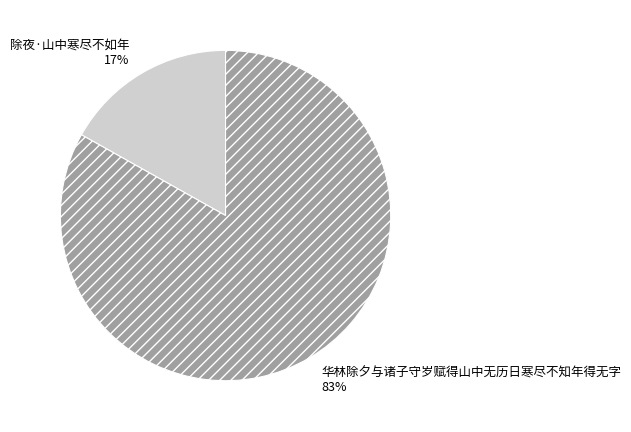

Combined, do 华林除夕与诸子守岁赋得山中无历日寒尽不知年得无字 and 除夜·山中寒尽不如年 account for over 50%?

Yes